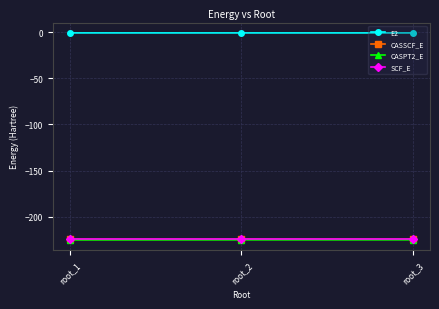

Count the number of categories in the chart.

3